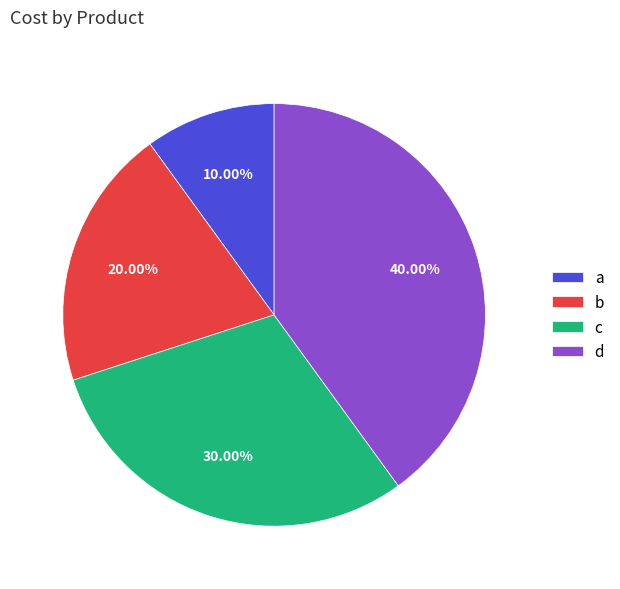

How many slices are in this pie chart?

4